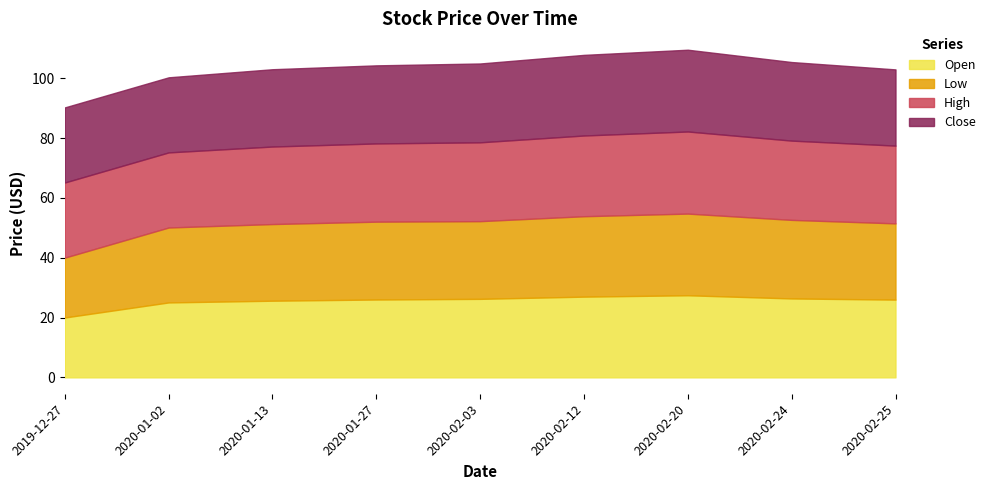

What is the minimum value shown in the chart?

20.0